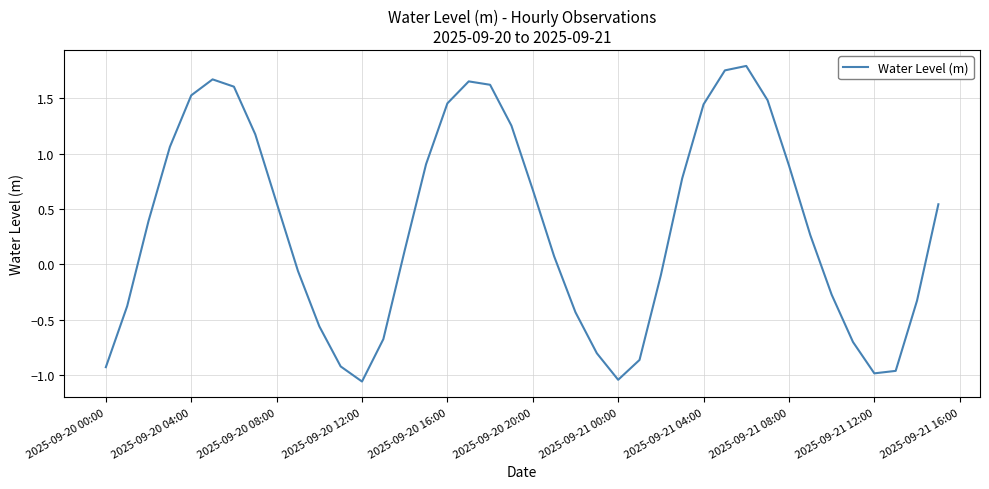

What is the difference between the maximum and minimum values?

2.9